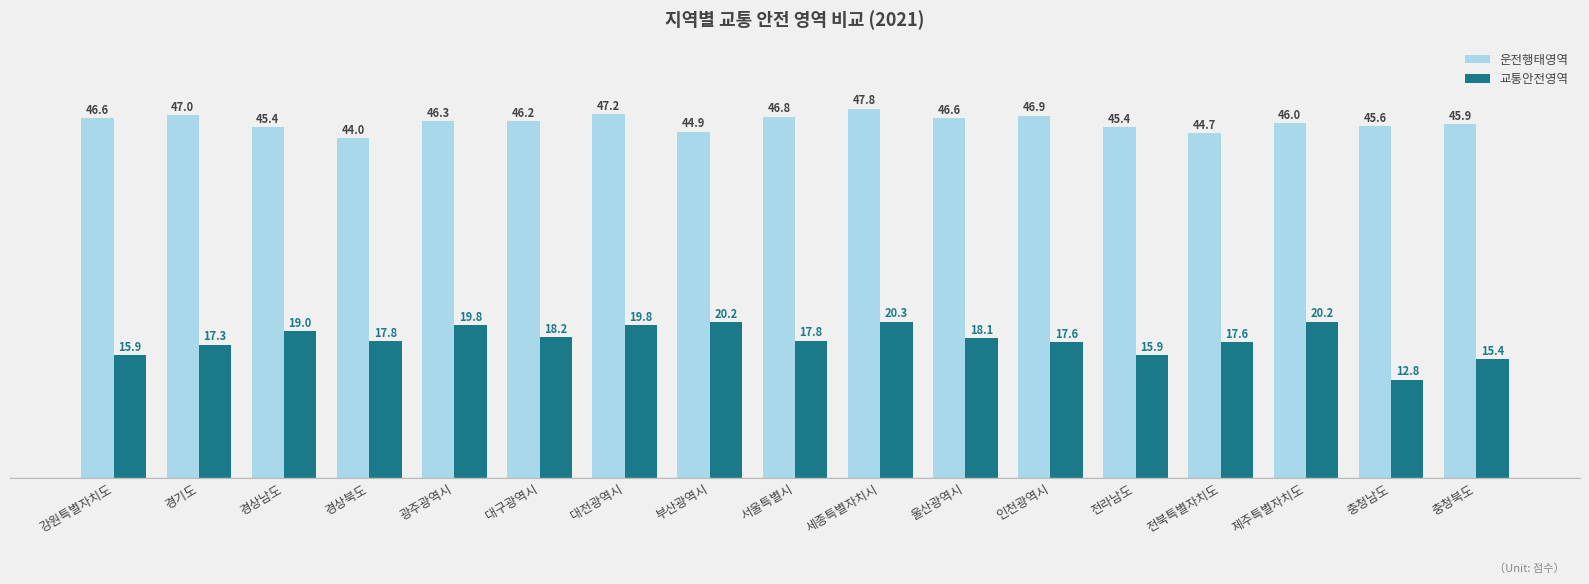

Does the chart contain stacked bars?

No